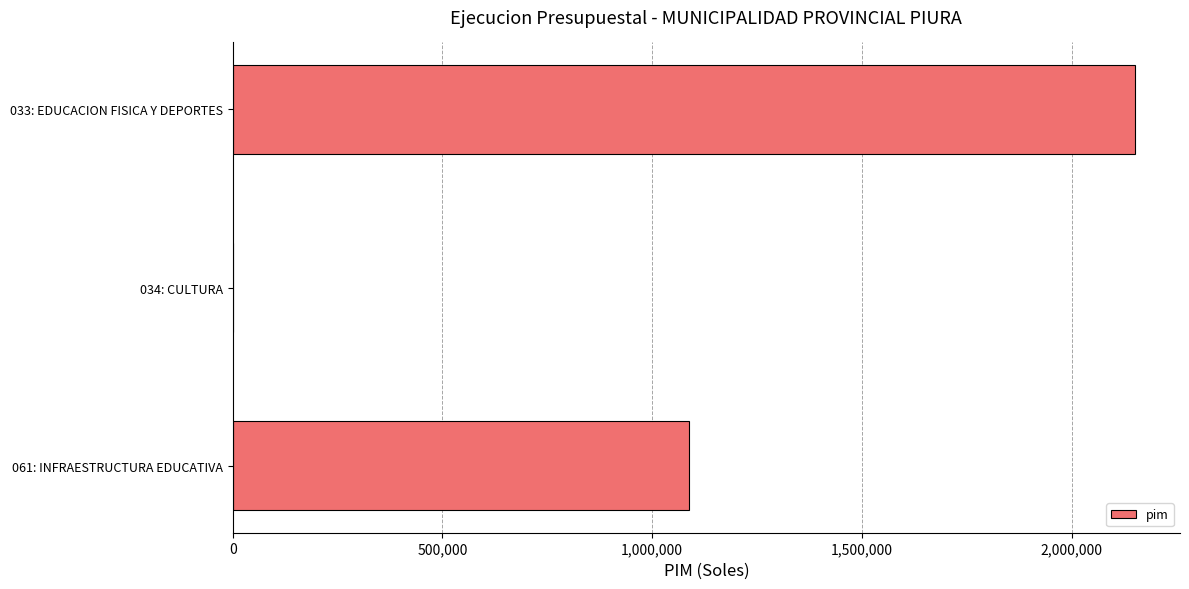

What is the greatest value displayed?

2150814